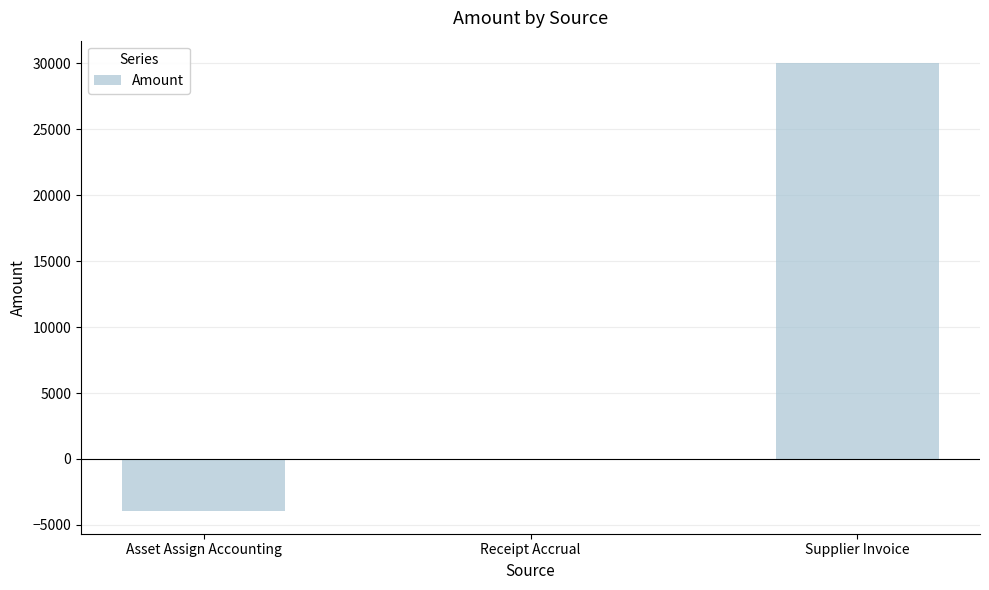

Reading left to right, list all the values displayed in this chart.

Asset Assign Accounting=-3964.8	Receipt Accrual=0.0	Supplier Invoice=30000.0